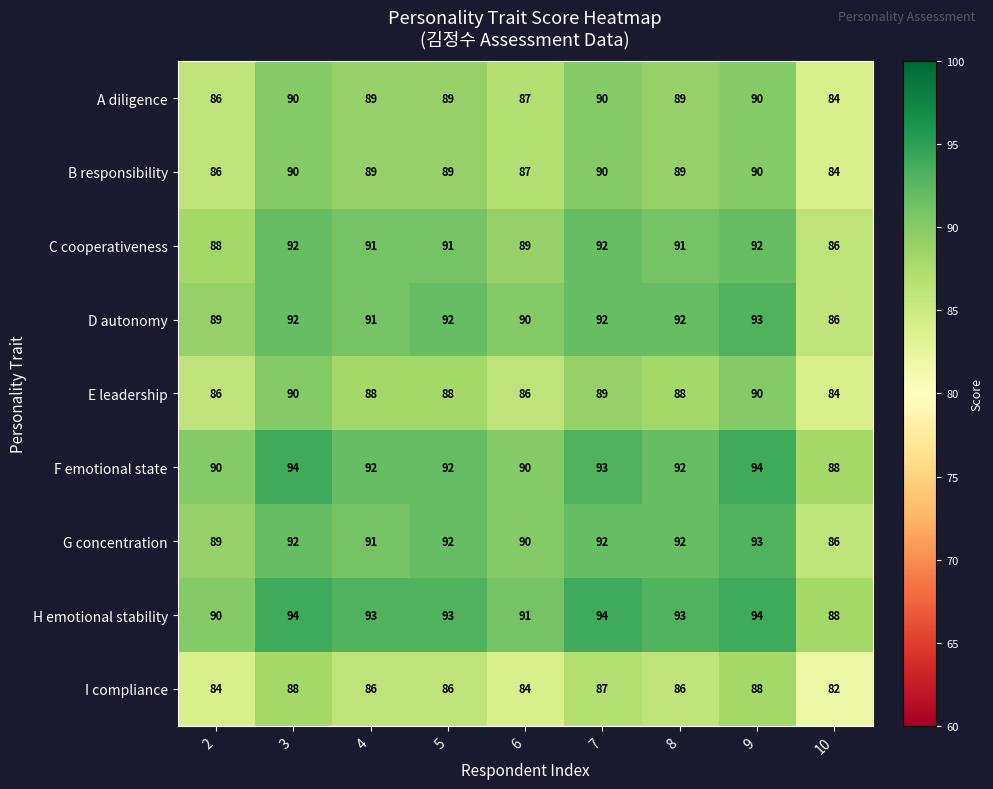

At which category is the sum across all series the highest?

9